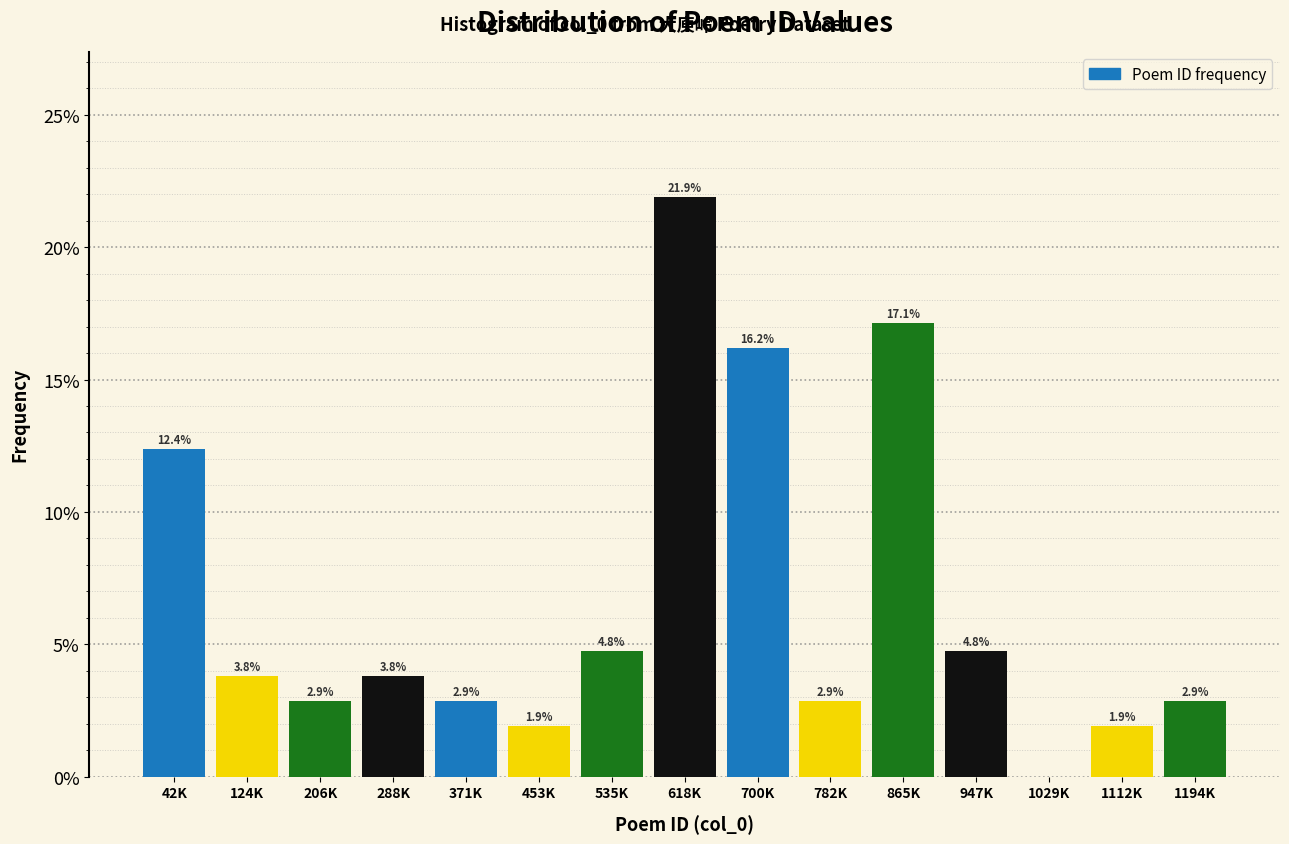

Reading left to right, transcribe all the data shown in this chart.

42K=12.4	124K=3.8	206K=2.9	288K=3.8	371K=2.9	453K=1.9	535K=4.8	618K=21.9	700K=16.2	782K=2.9	865K=17.1	947K=4.8	1029K=0.0	1112K=1.9	1194K=2.9